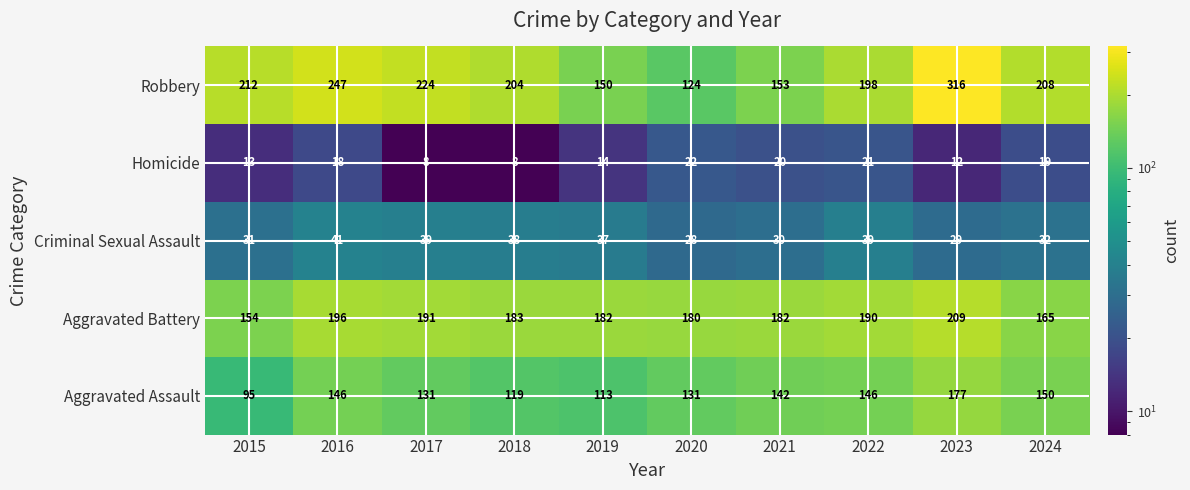

Read the Aggravated Assault value at 2023, to the nearest 5.

175